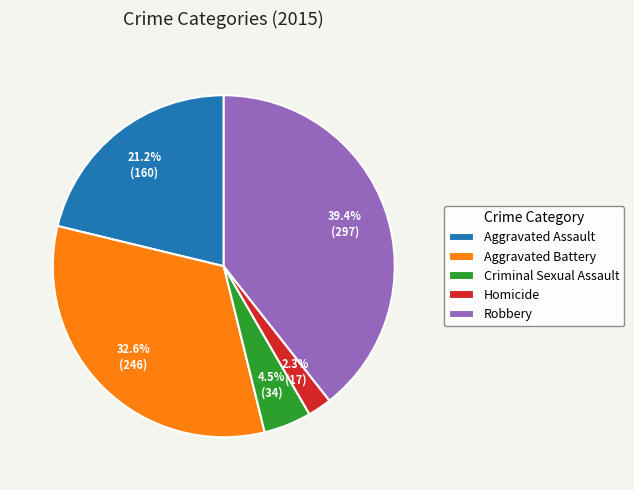

Do Robbery and Homicide together represent more than half of the pie?

No